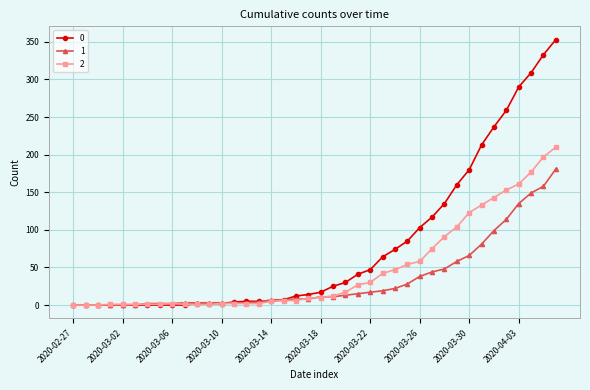

List the series in order of their peak value, highest first.

0, 2, 1